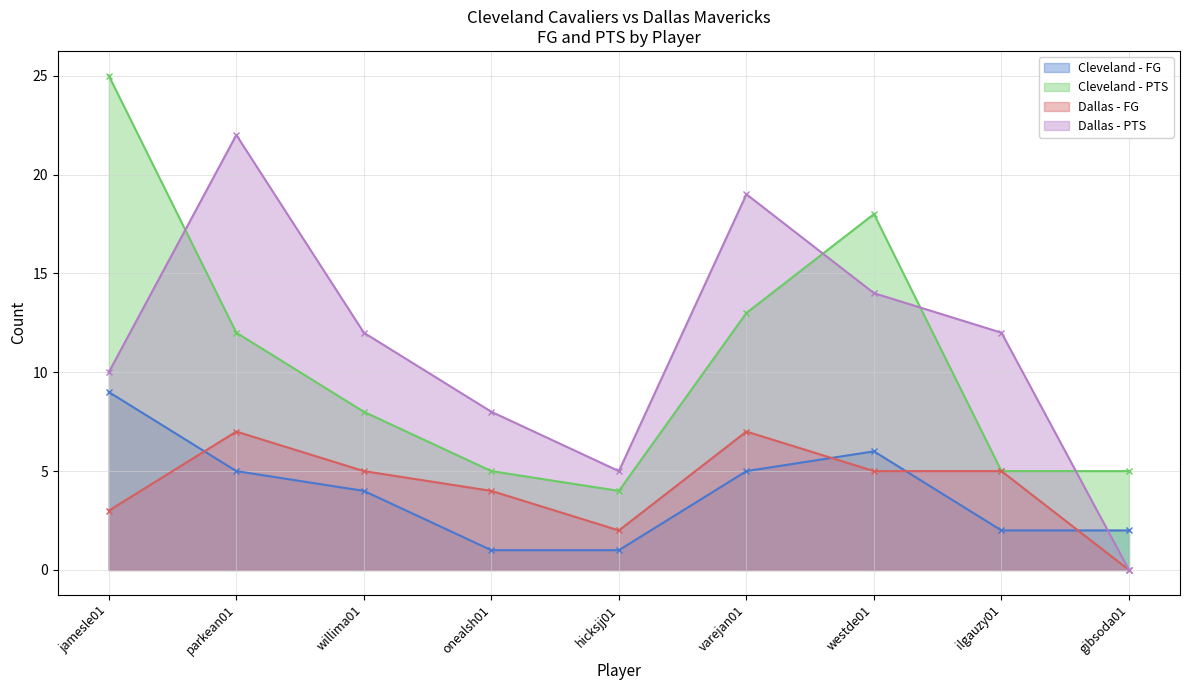

What is the value of the Dallas - FG point at the 1st from the left?

3